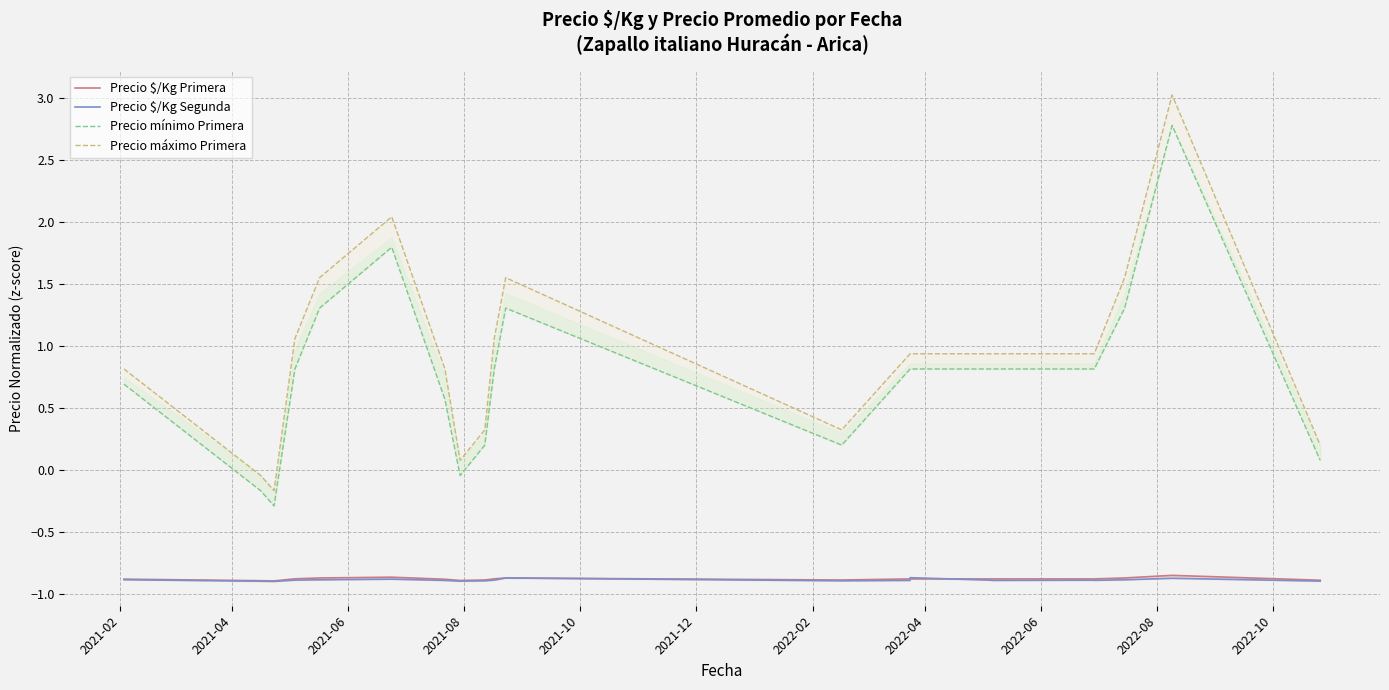

Does the chart have visible grid lines?

Yes